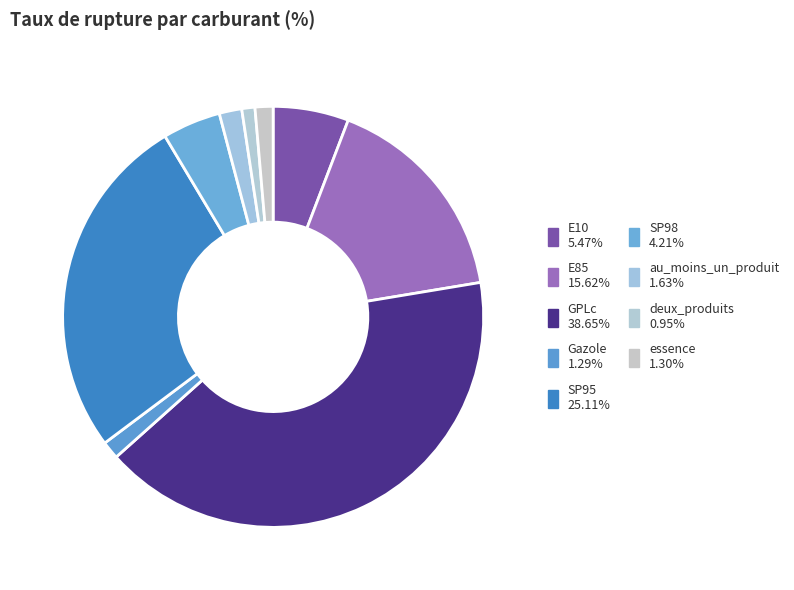

True or false: E10 accounts for 17% of the total.

False